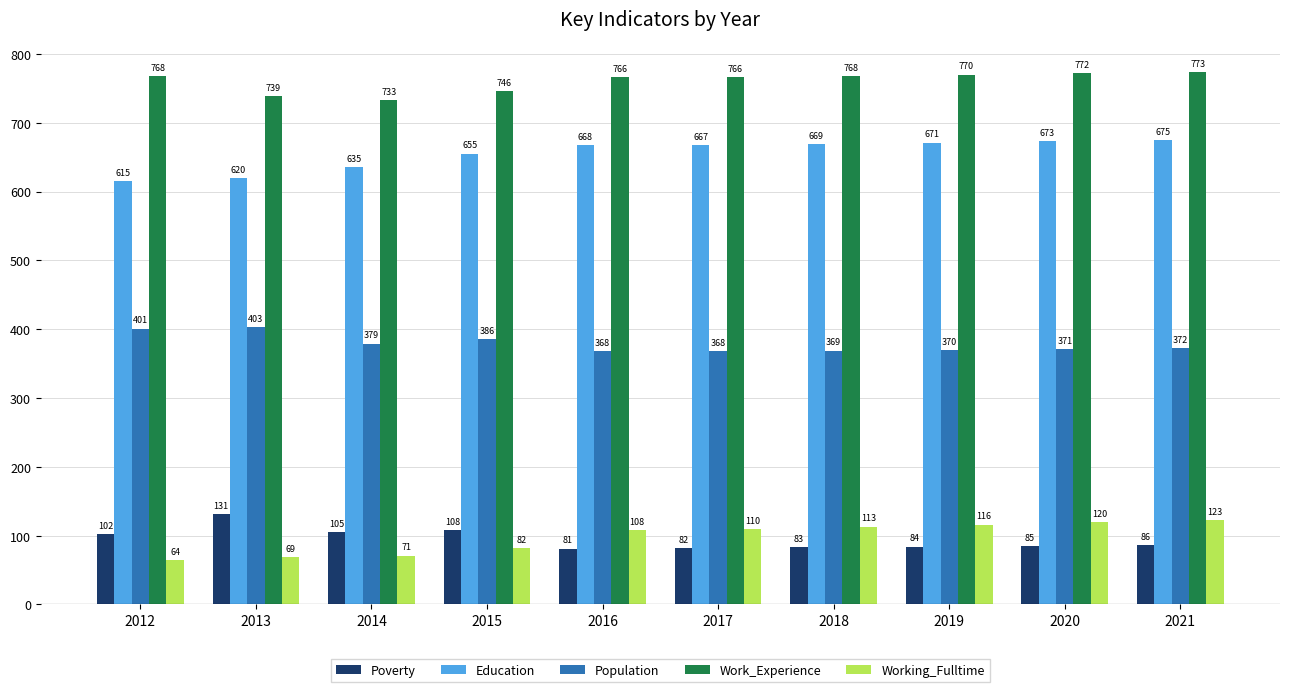

What is the maximum value for Population?

403